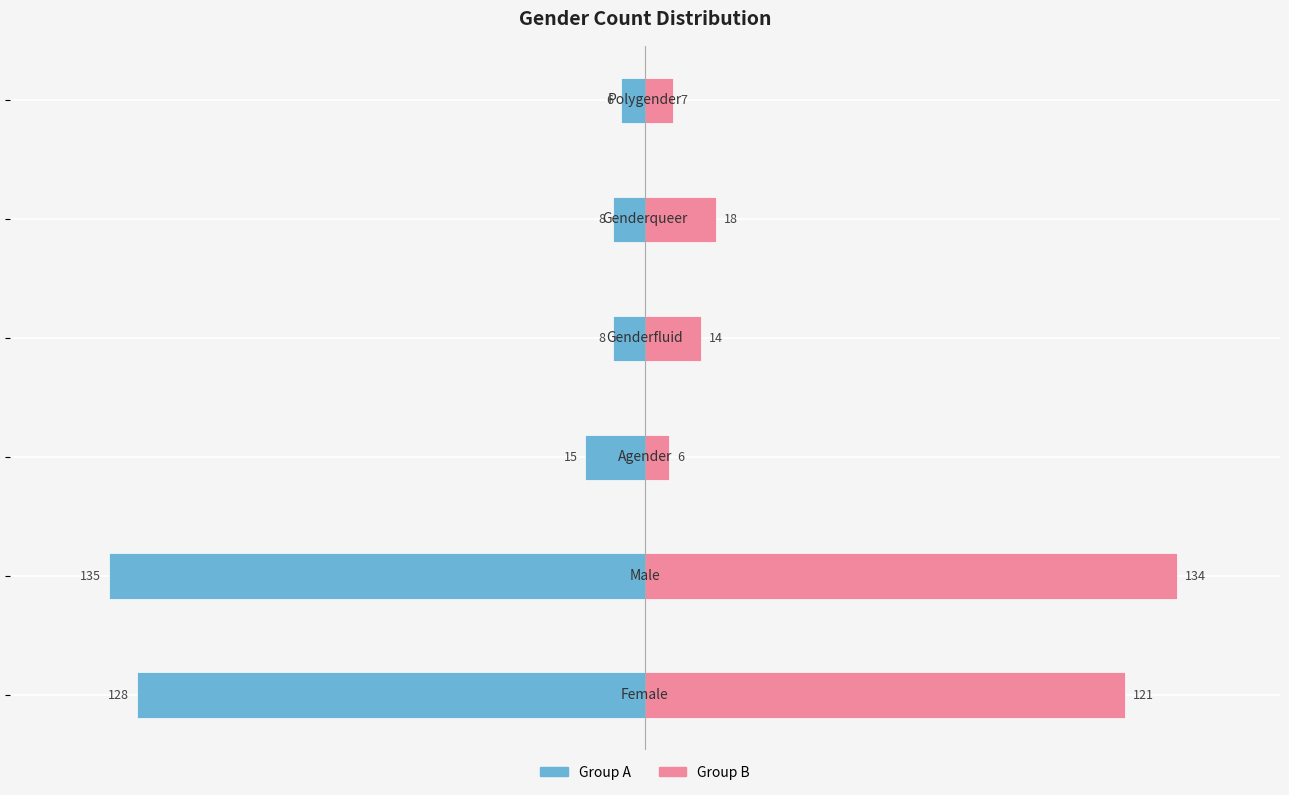

The Group A (Left) series shows -9 at 50. True or false?

False